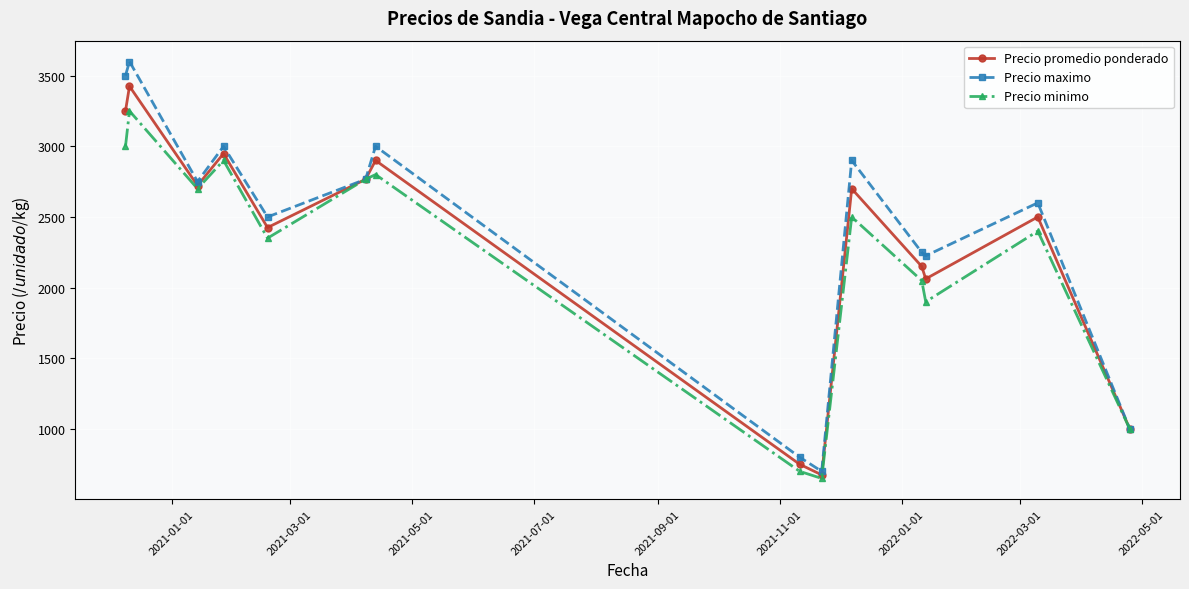

True or false: Precio maximo has more than 2 points higher than both neighbors.

True